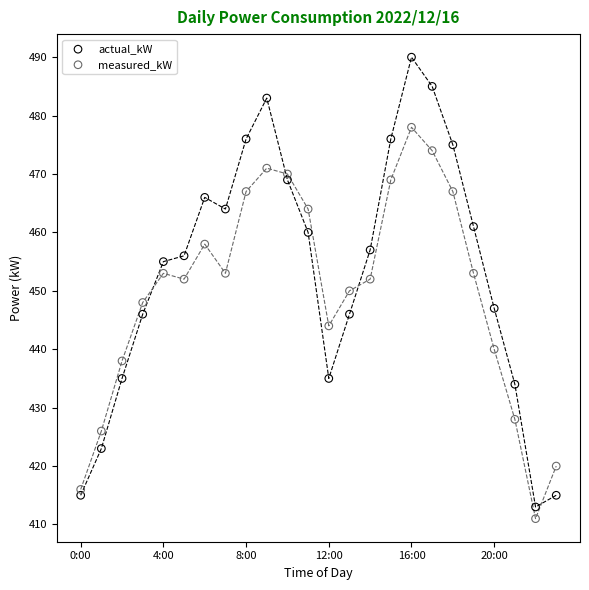

Which series contains the highest Y value?

actual_kW